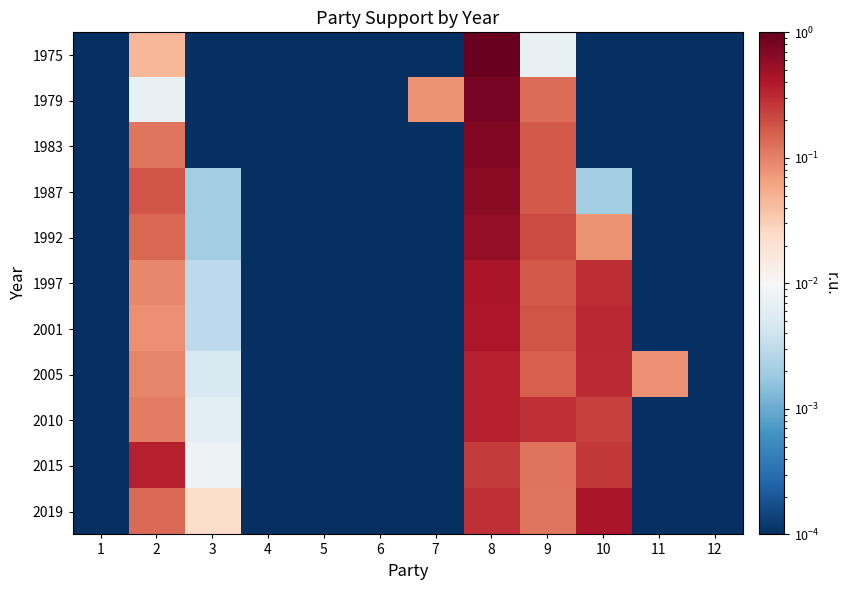

At 8, list the series in order from smallest to largest.

2015, 2019, 2005, 2010, 2001, 1997, 1992, 1987, 1983, 1979, 1975